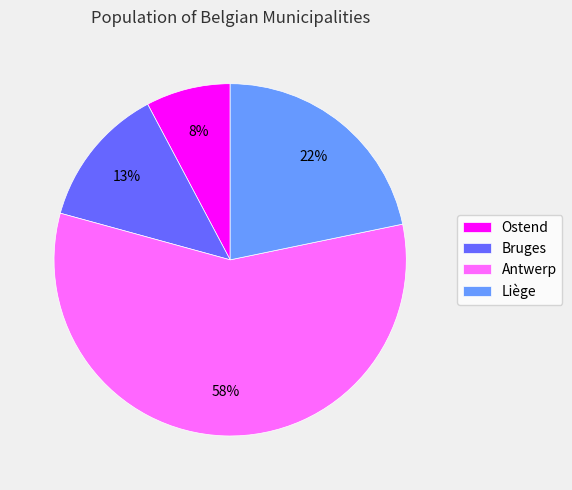

Which has a higher value, Bruges or Liège?

Liège